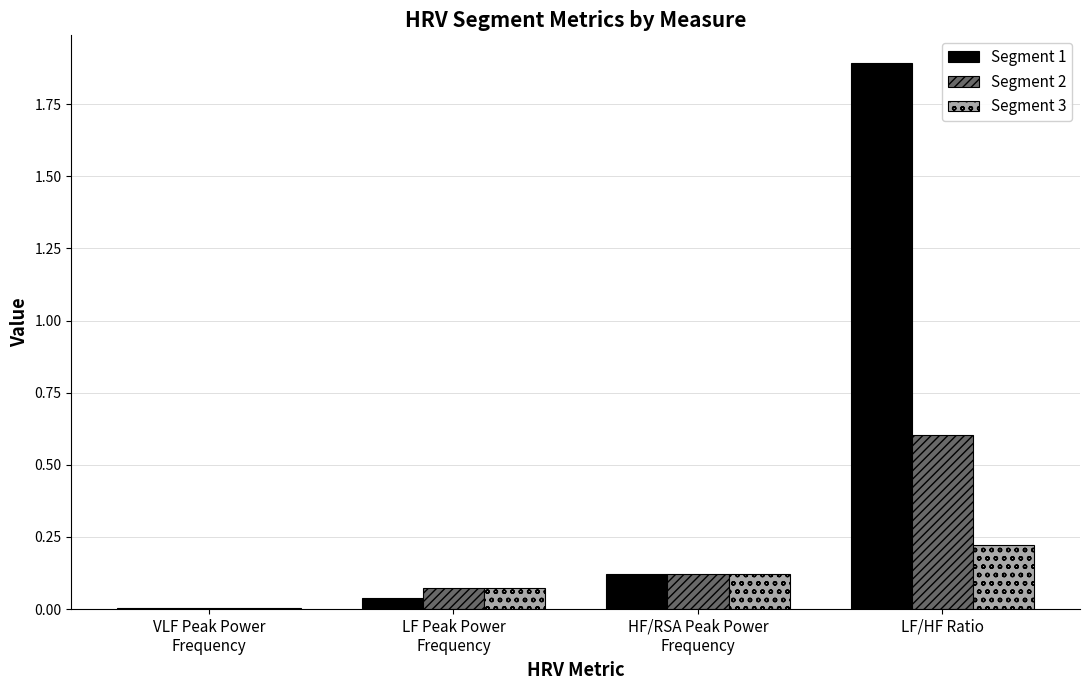

Is the value of Segment 2 at LF Peak Power
Frequency greater than the value of Segment 1 at HF/RSA Peak Power
Frequency?

No